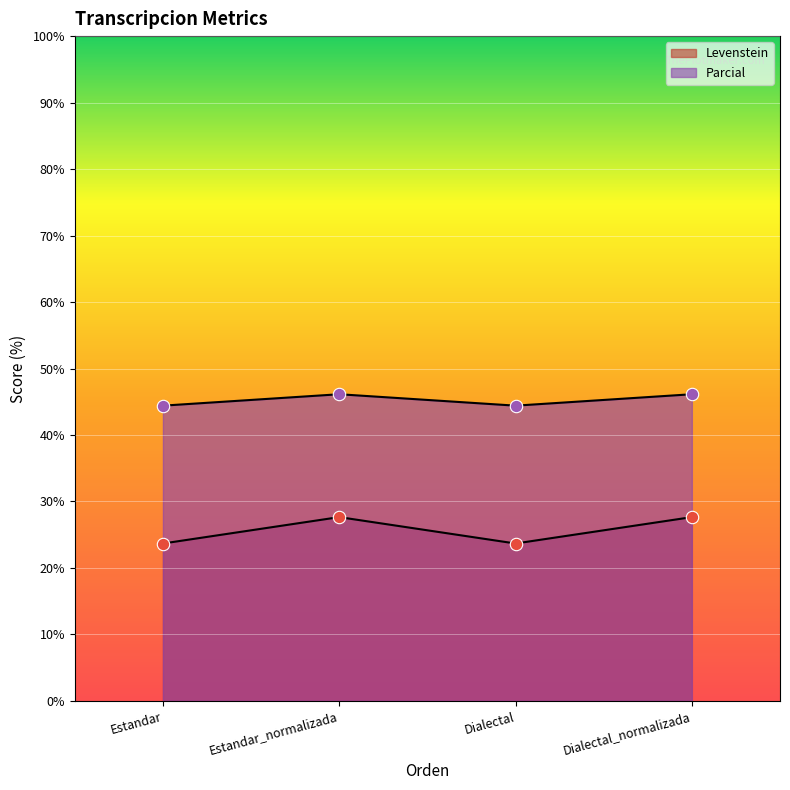

Is the value of Parcial at Dialectal_normalizada greater than the value of Levenstein at Estandar_normalizada?

Yes